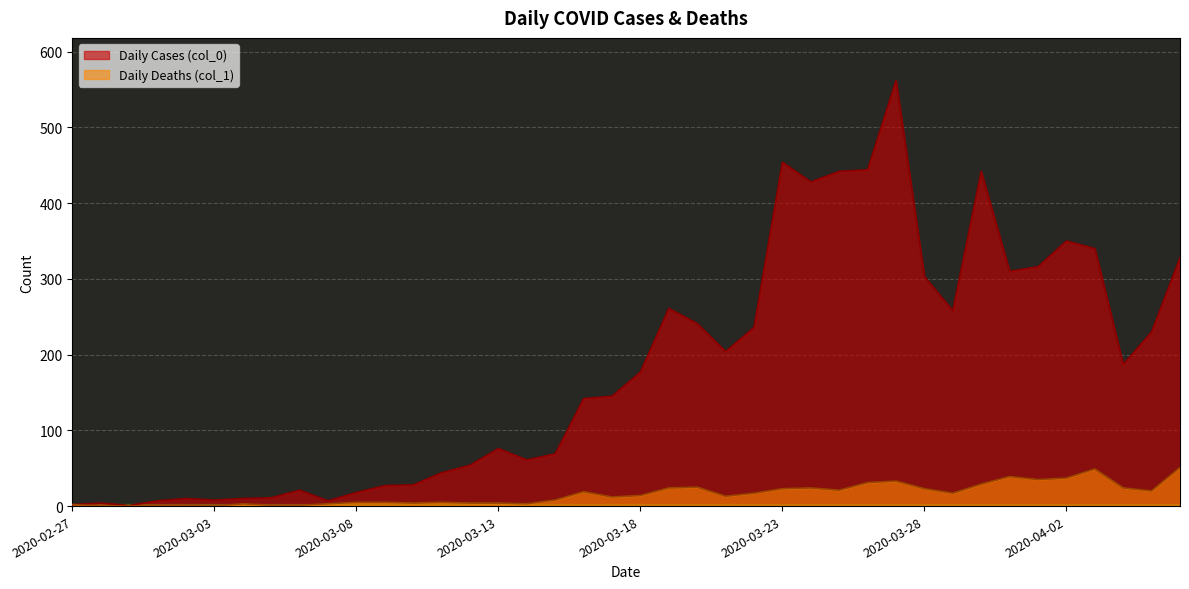

What is the spread (max minus min) of values at 2020-04-04?

163